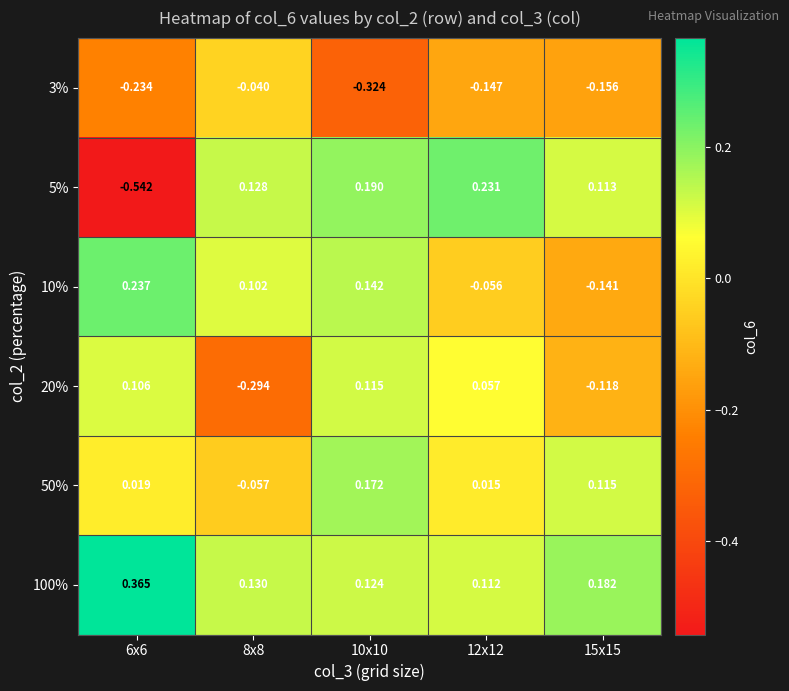

Is the value of 50% at 8x8 greater than the value of 5% at 6x6?

Yes